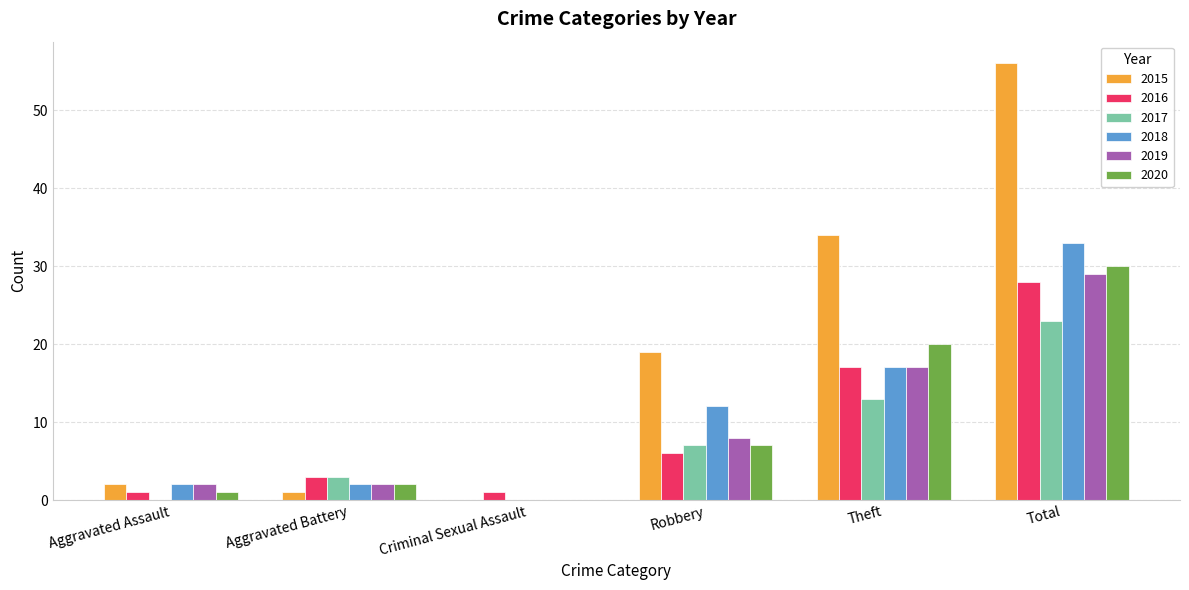

What is the sum of all 2016 values?

56